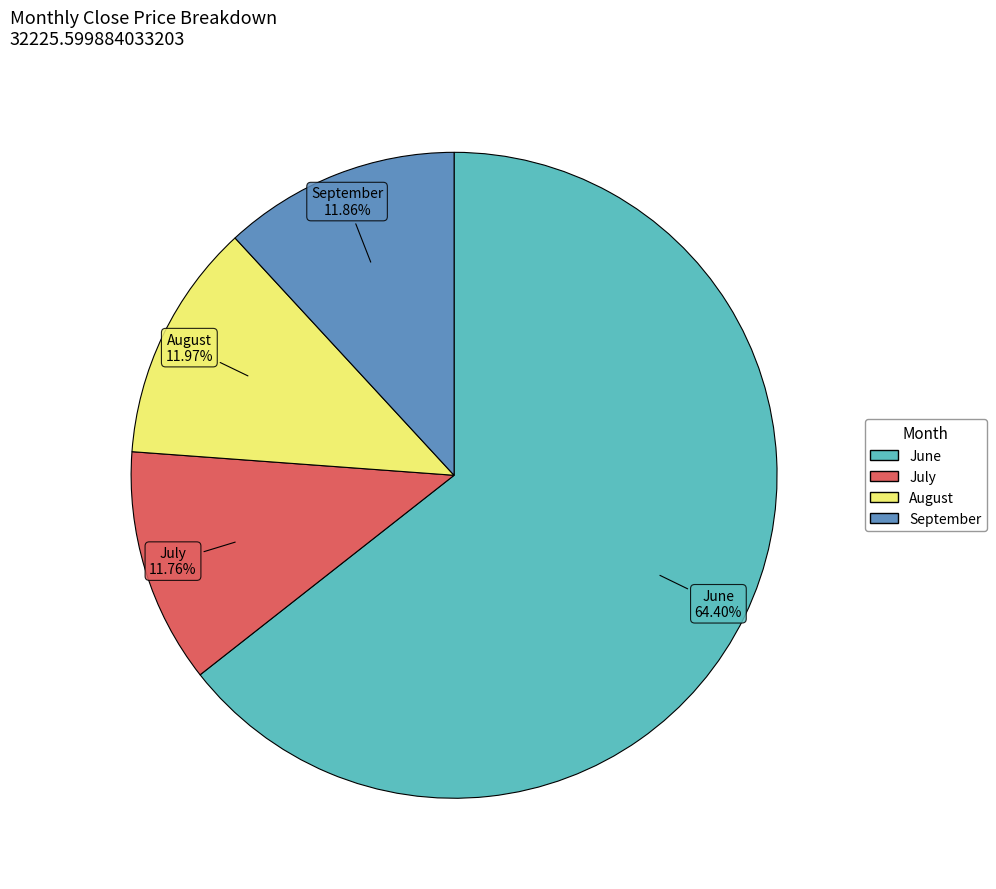

To the nearest percent, what is the average slice percentage?

25%